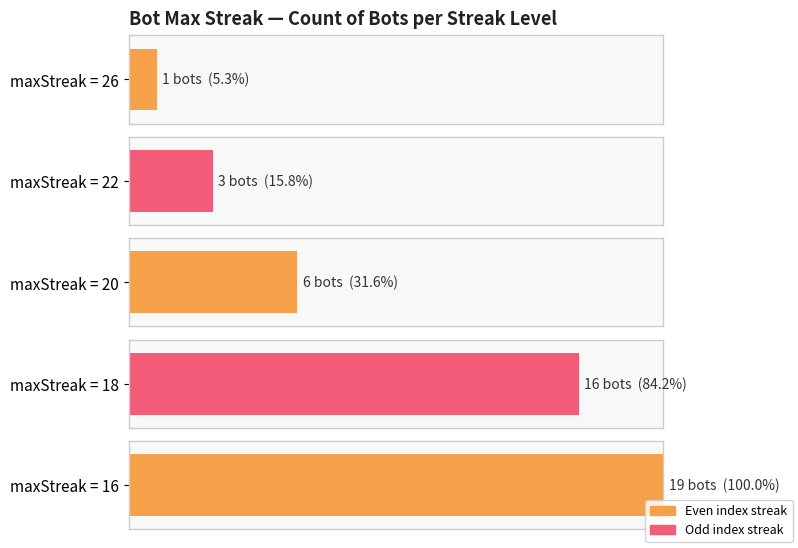

At which category does the chart reach its minimum across all series?

26